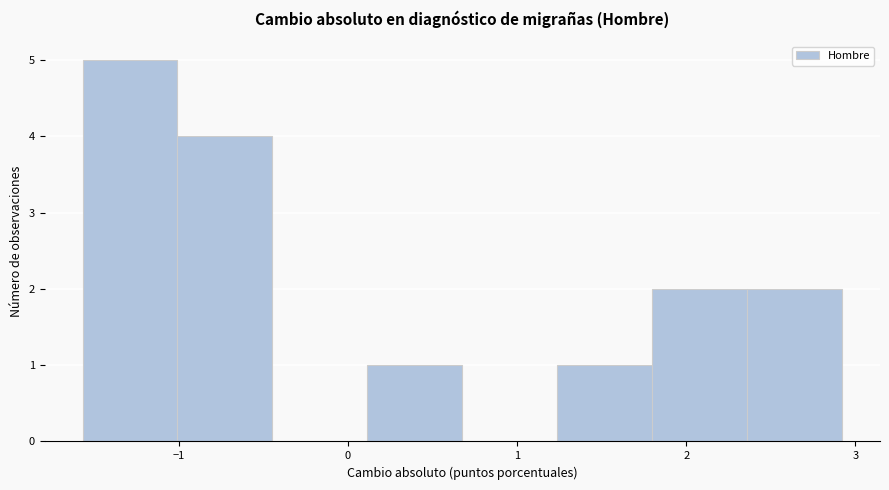

Over which range of the x-axis is the bar tallest?

-1.6 to -1.0